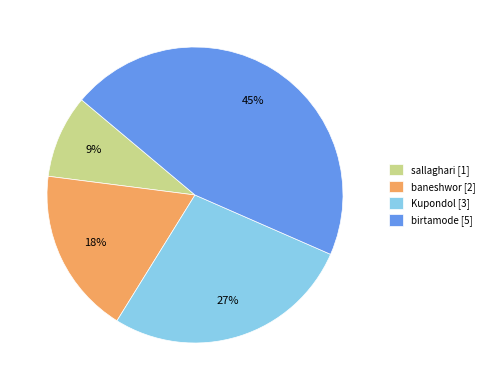

To the nearest percent, what is the average slice percentage?

25%